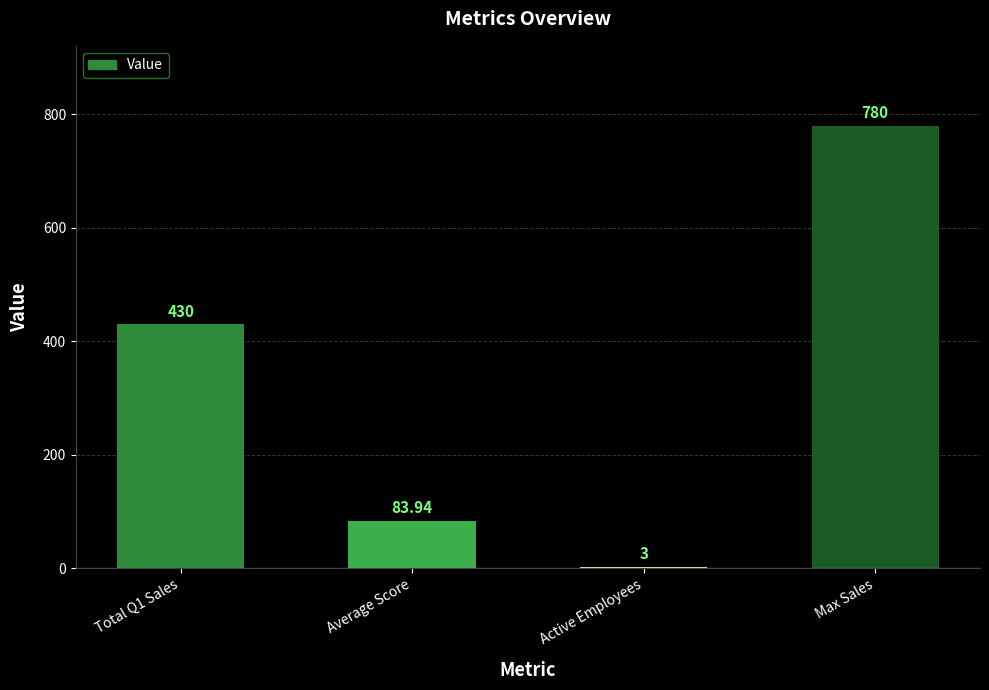

What is the average value?

324.2